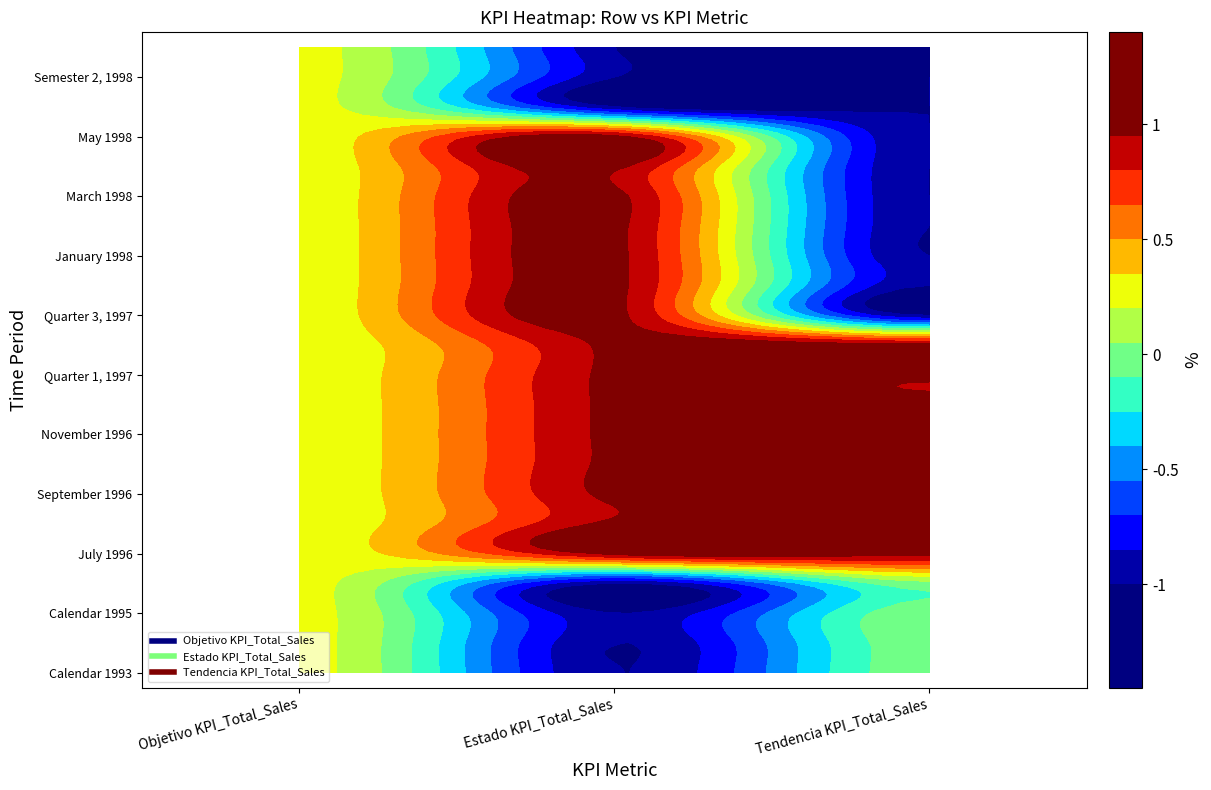

Reading left to right, extract all data points from this chart.

Calendar 1993: 0.2	-1.0	0.0
Calendar 1994: 0.2	-1.0	0.0
Calendar 1995: 0.2	-1.0	0.0
Semester 1, 1996: 0.2	-1.0	0.0
July 1996: 0.2	1.0	1.0
August 1996: 0.2	1.0	1.0
September 1996: 0.2	1.0	1.0
October 1996: 0.2	1.0	1.0
November 1996: 0.2	1.0	1.0
December 1996: 0.2	1.0	1.0
Quarter 1, 1997: 0.2	1.0	1.0
Quarter 2, 1997: 0.2	1.0	1.0
Quarter 3, 1997: 0.2	1.0	-1.0
Quarter 4, 1997: 0.2	1.0	-1.0
January 1998: 0.2	1.0	-1.0
February 1998: 0.2	1.0	-1.0
March 1998: 0.2	1.0	-1.0
April 1998: 0.2	1.0	-1.0
May 1998: 0.2	1.0	-1.0
June 1998: 0.2	-1.0	-1.0
Semester 2, 1998: 0.2	-1.0	-1.0
Calendar 1999: 0.2	-1.0	-1.0